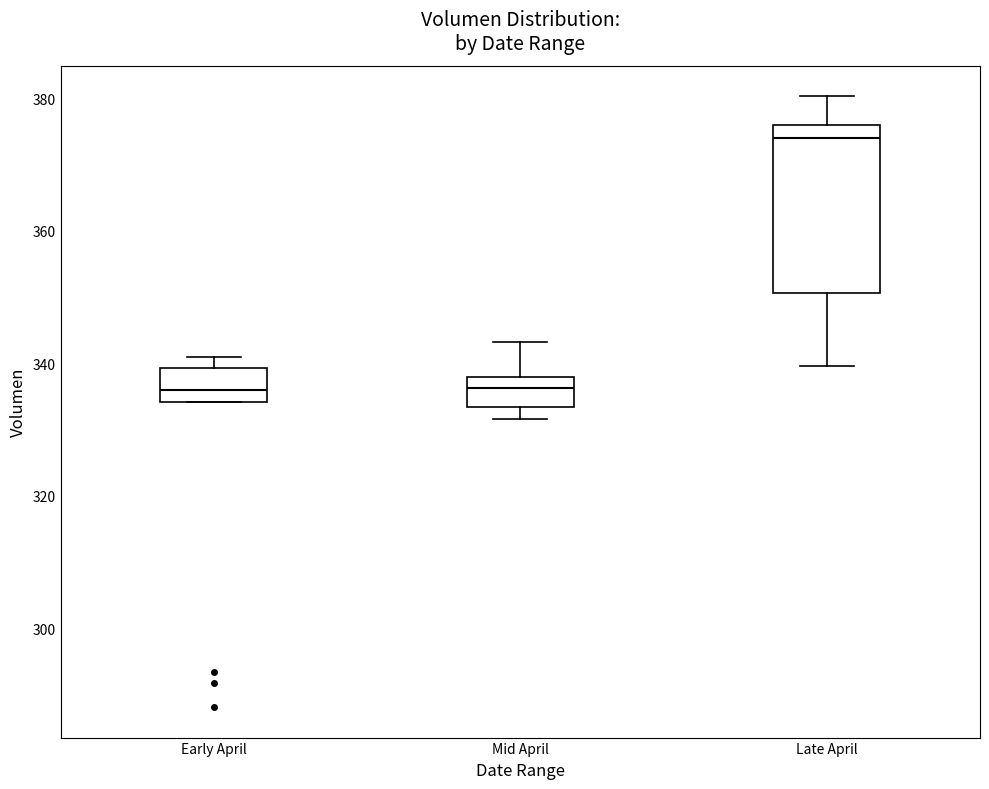

Where does the median line of the box for Early April sit on the y-axis? The values are not printed on the chart, so give them approximately, as read against the axis.

336